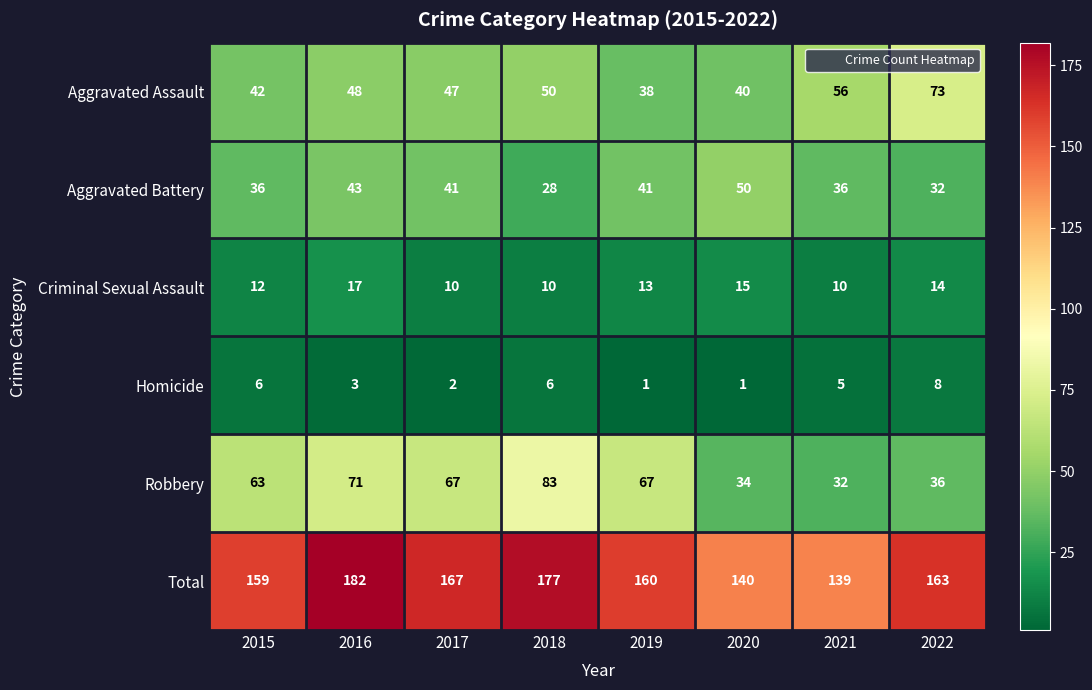

Which series has the largest range (max minus min)?

Robbery